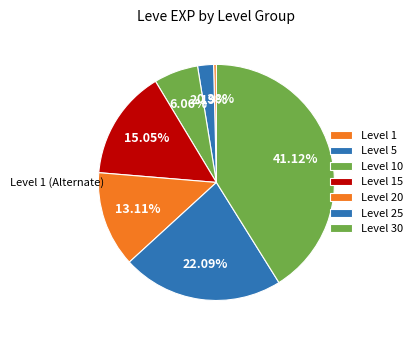

How many slices are in this pie chart?

7